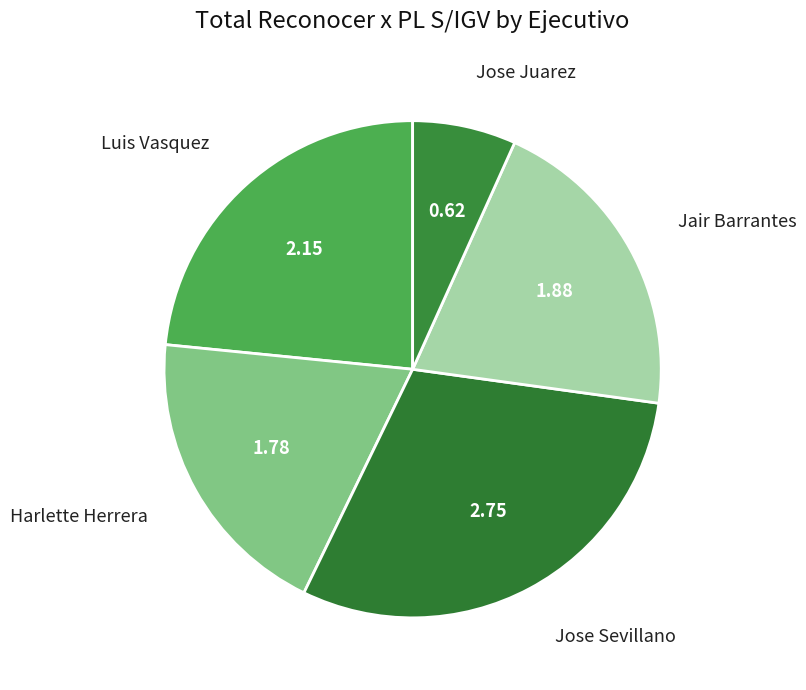

What is the smallest slice in the pie chart?

Jose Juarez